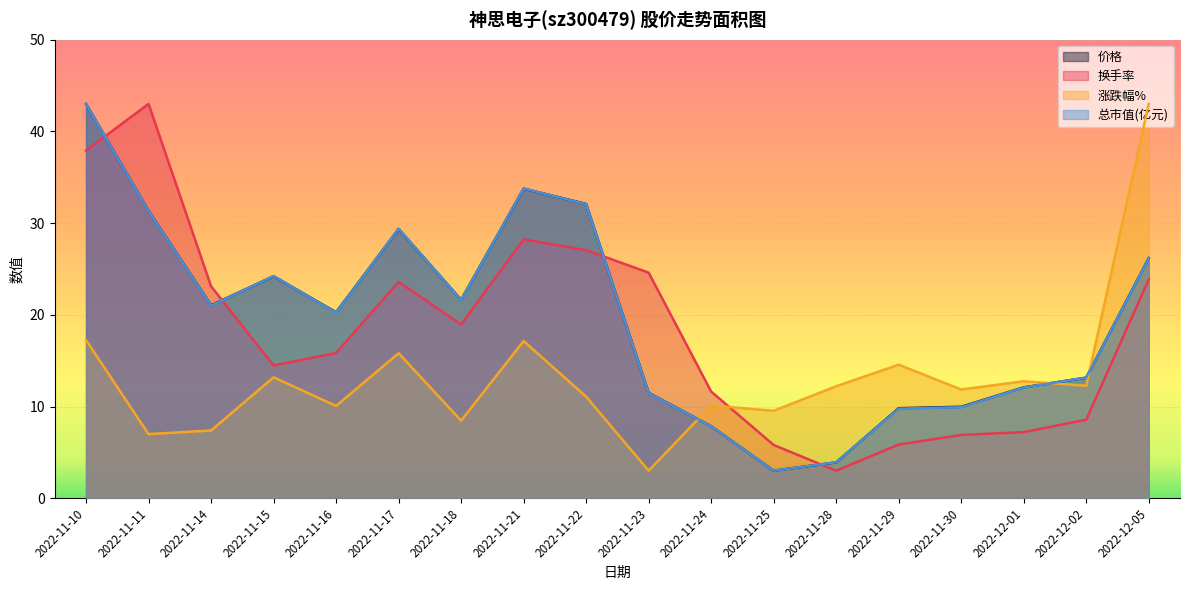

How many intersections are there between 总市值(亿元) and 价格?

9